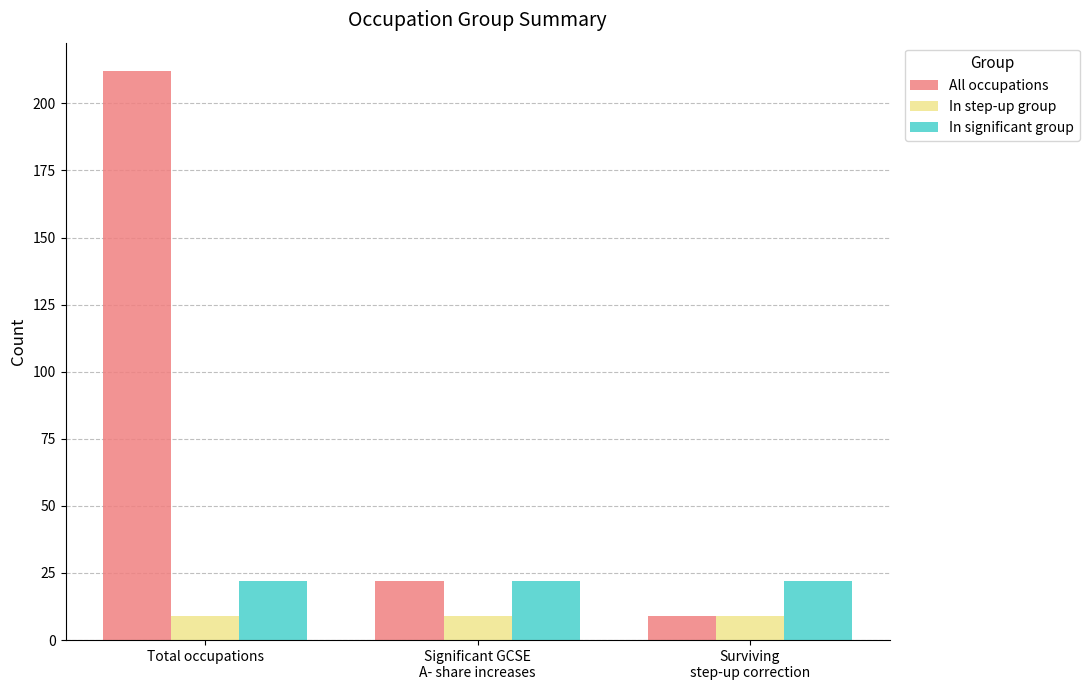

What is the sum of the All occupations values at Significant GCSE
A- share increases and Total occupations?

234